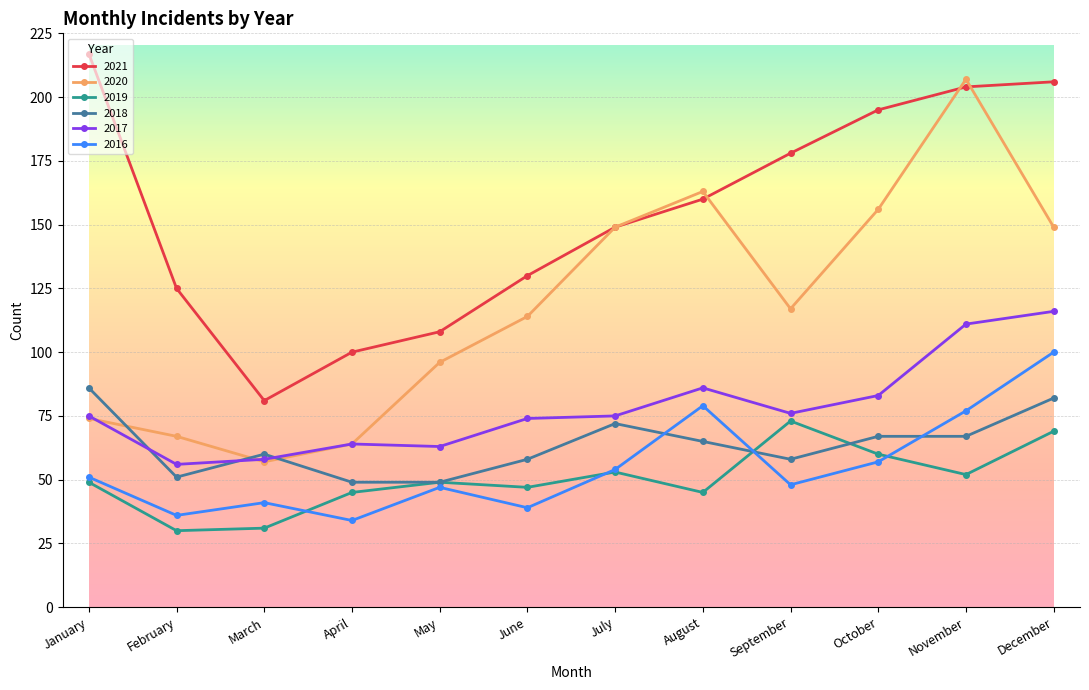

Rank the series by their maximum value, from highest to lowest.

2021, 2020, 2017, 2016, 2018, 2019